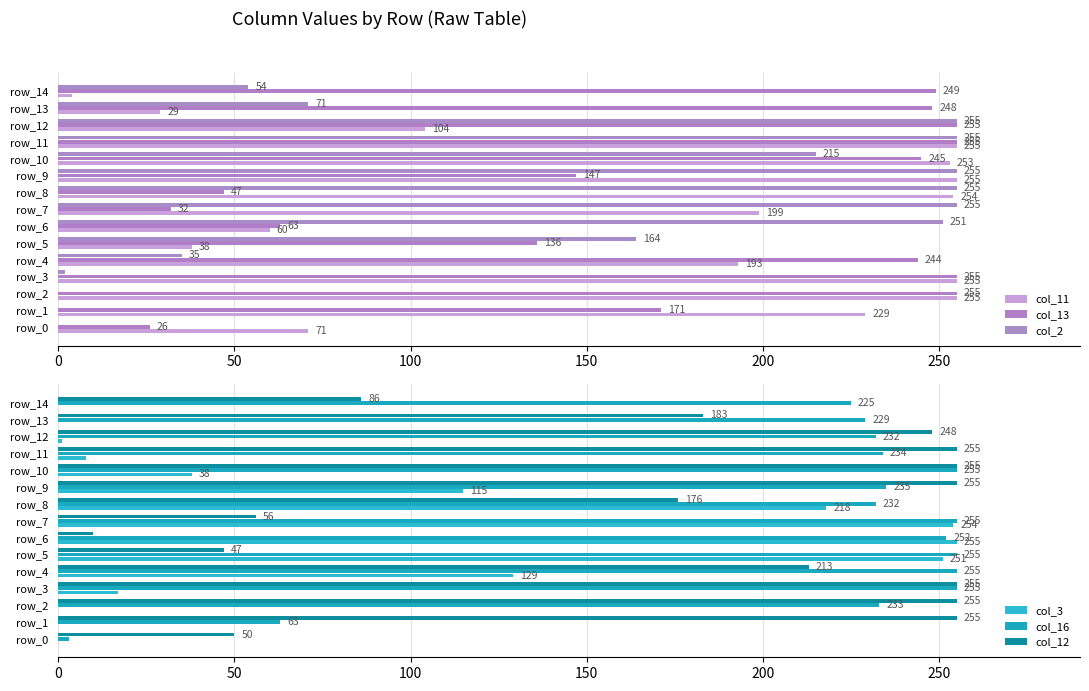

The value of col_3 at row_14 is 168. True or false?

False